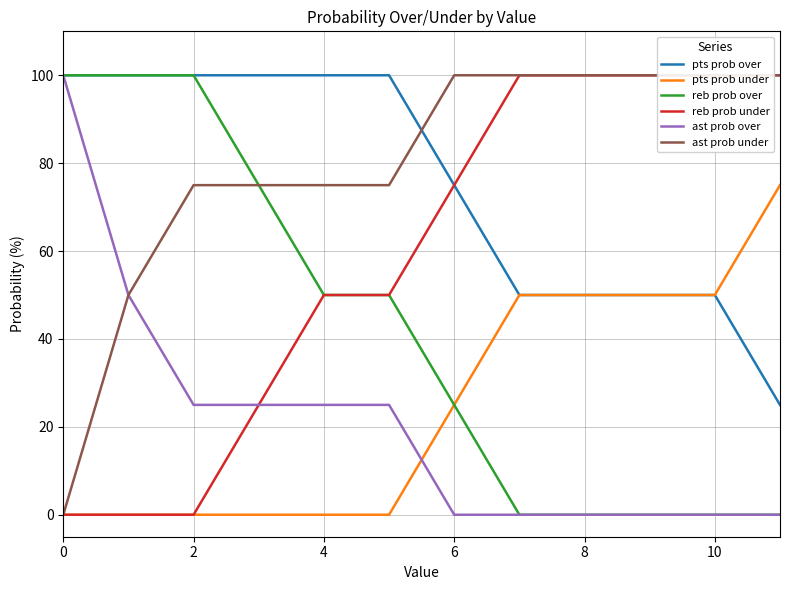

Is it true that reb prob over equals 25 at 10?

False